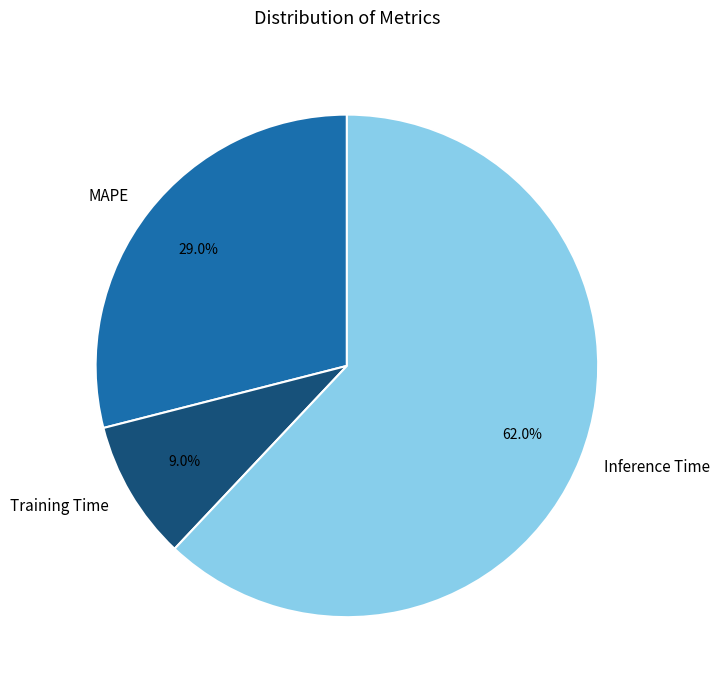

Which slice is the largest?

Inference Time